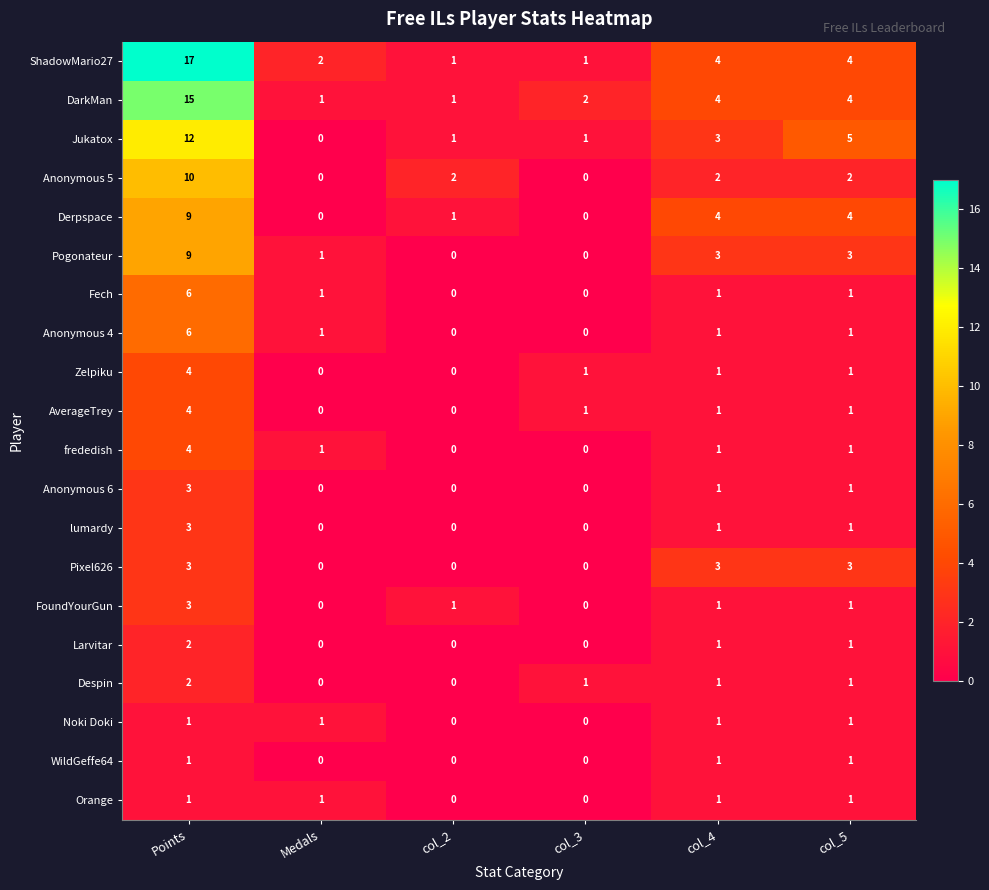

How many values in the Fech series are below 1?

2